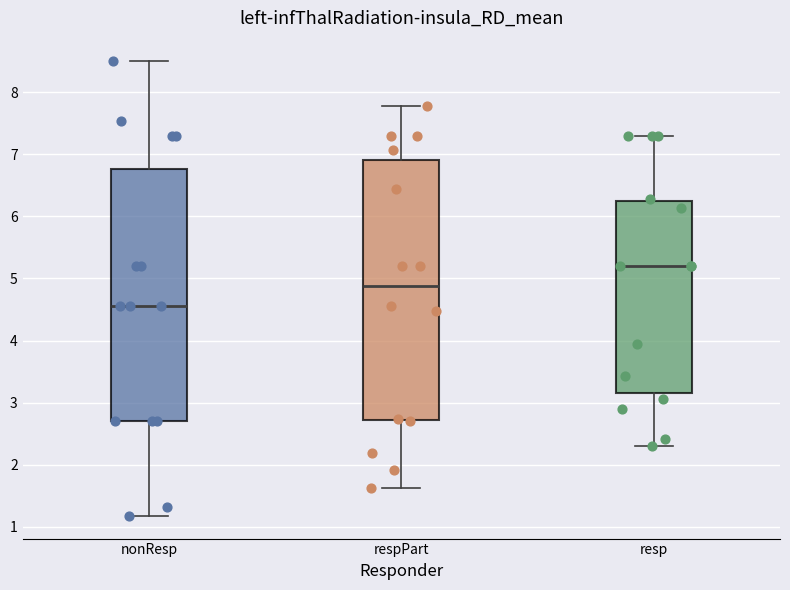

Where is the upper edge of the box for resp on the y-axis? The values are not printed on the chart, so give them approximately, as read against the axis.

6.2